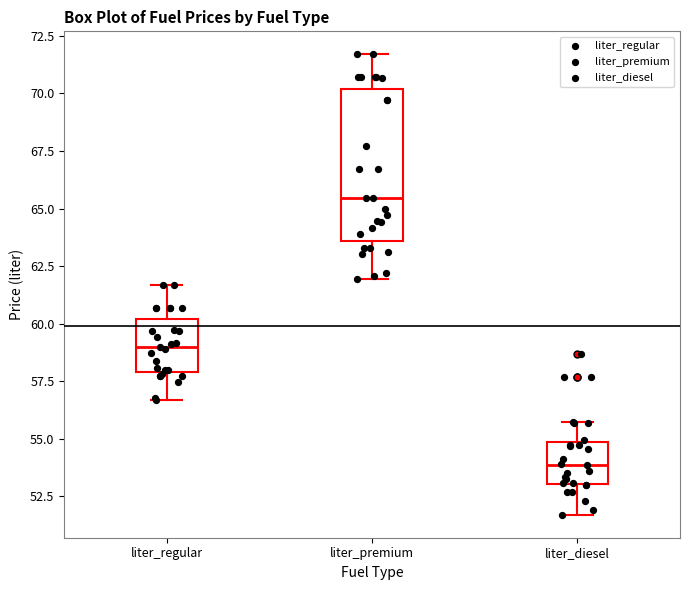

Reading left to right, transcribe this box plot: for each box, give where its median line is, the range the box spans, and where its two whiskers end, as read against the y-axis. The values are not printed on the chart, so give them approximately, as read against the axis.

liter_regular: median 59.0, box 58.0 to 60.0, whiskers 56.5 to 61.5
liter_premium: median 65.5, box 63.5 to 70.0, whiskers 62.0 to 71.5
liter_diesel: median 54.0, box 53.0 to 55.0, whiskers 51.5 to 55.5